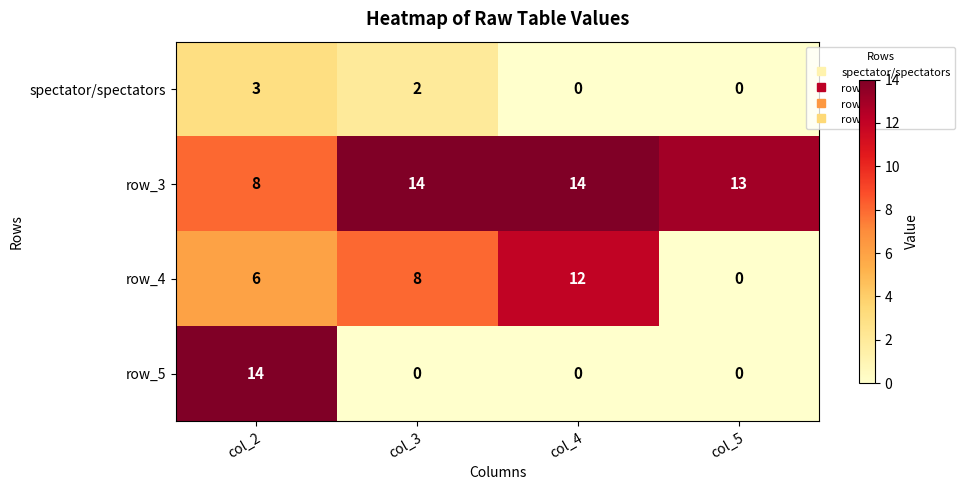

Reading left to right, what are all the values shown in this chart?

spectator/spectators: col_2=3	col_3=2	col_4=0	col_5=0
row_3: col_2=8	col_3=14	col_4=14	col_5=13
row_4: col_2=6	col_3=8	col_4=12	col_5=0
row_5: col_2=14	col_3=0	col_4=0	col_5=0